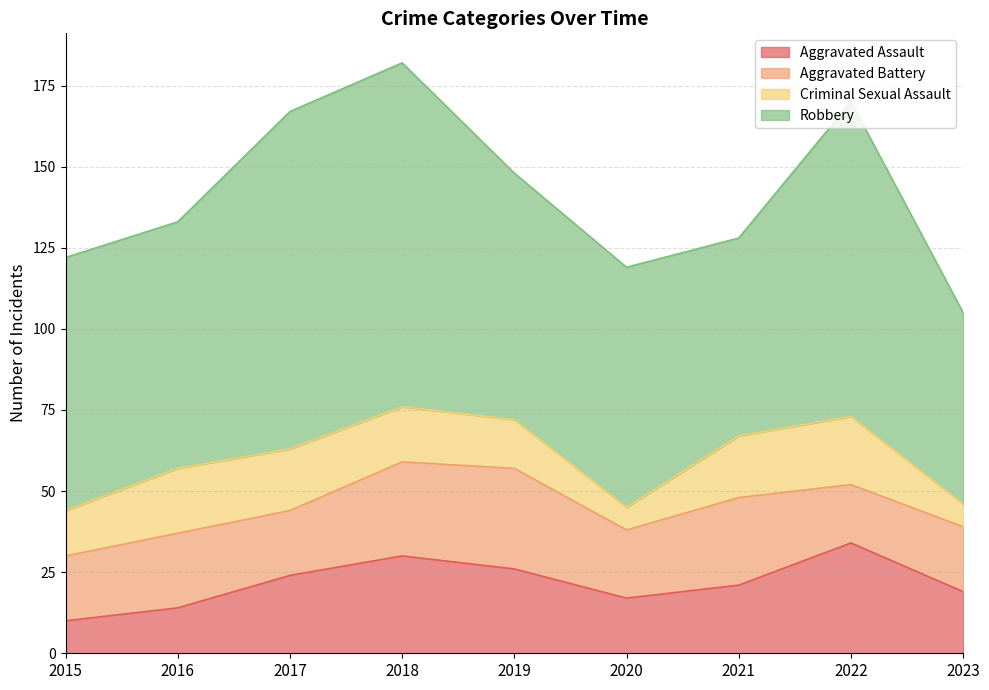

Does the chart have visible grid lines?

Yes